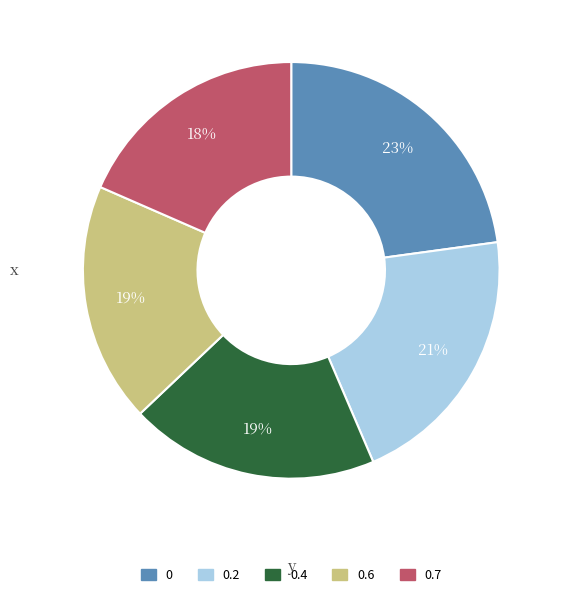

To the nearest percent, what is the average slice percentage?

20%